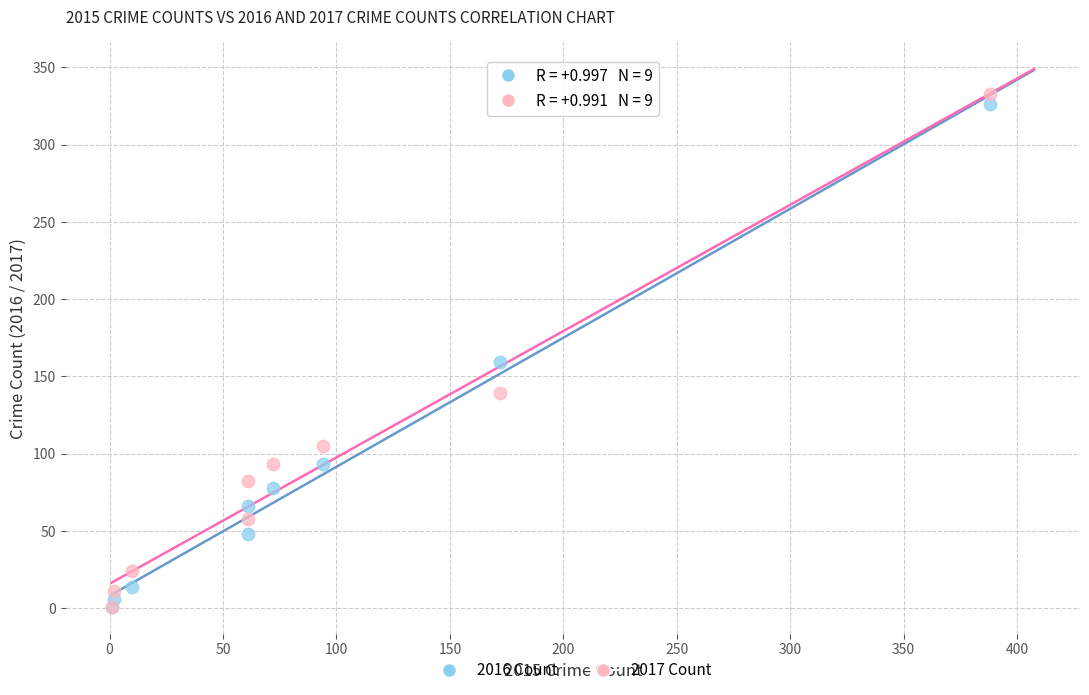

What are all the series names shown in the legend?

2016 Count, 2017 Count